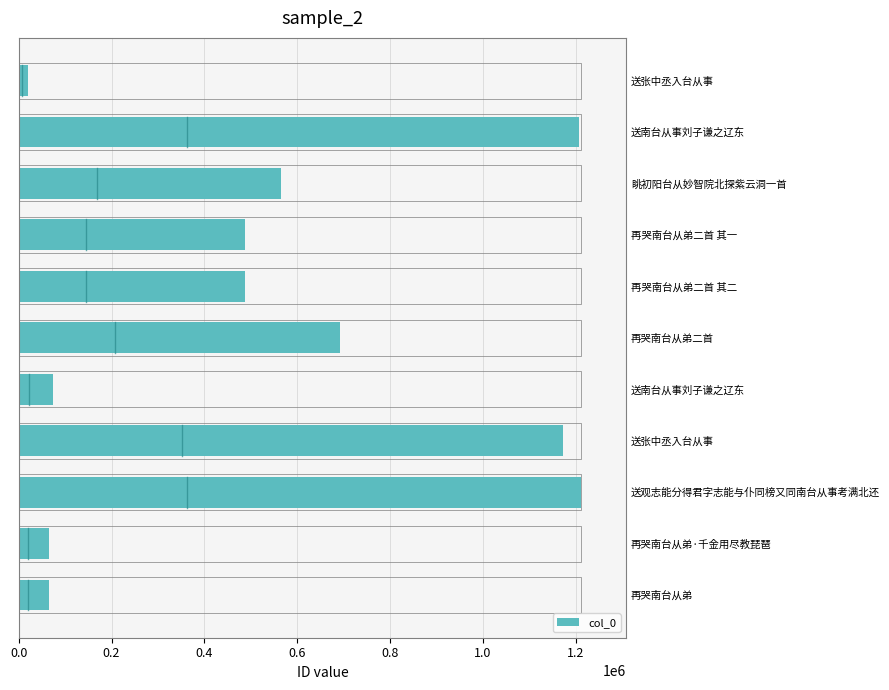

Where is the data nearest to the value 615933?

眺初阳台从妙智院北探紫云洞一首